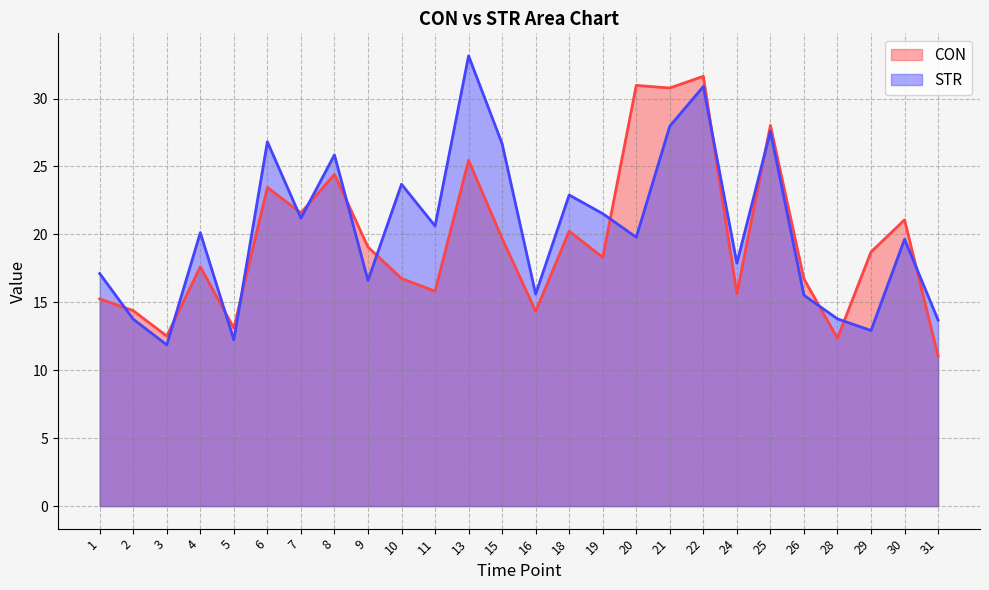

Is the value of STR at 1 greater than the value of CON at 21?

No